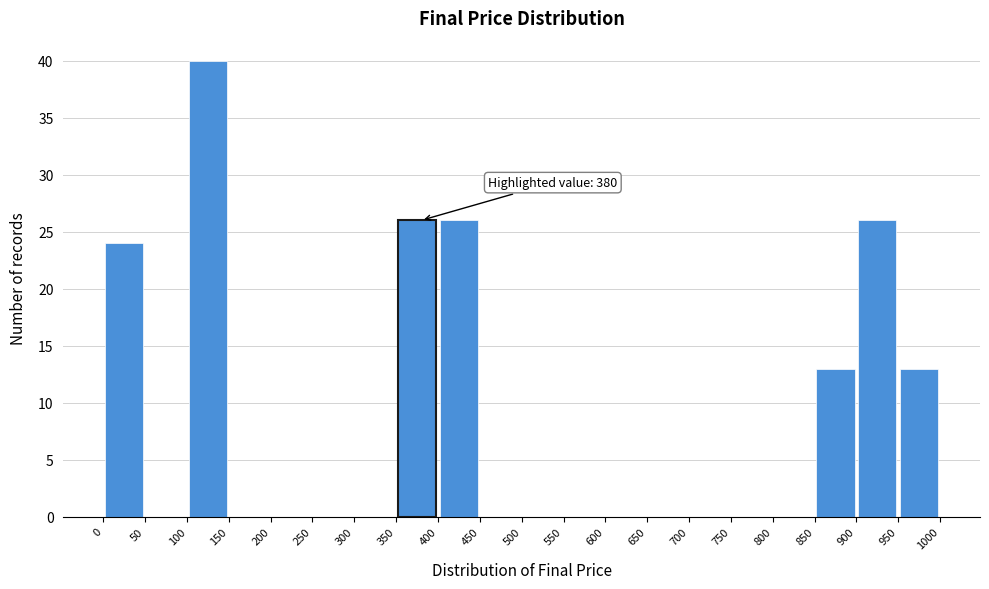

Over which range of the x-axis is the bar tallest?

100 to 150